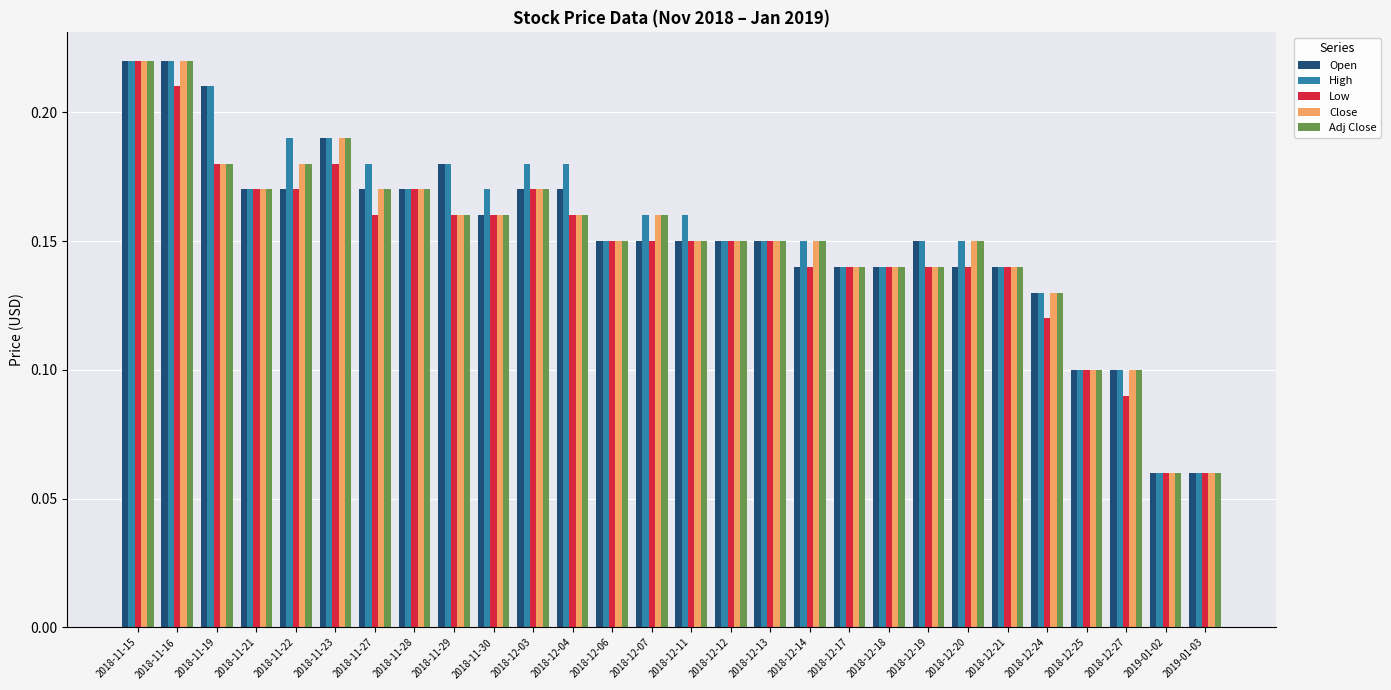

The value of Adj Close at 2018-12-03 is 0.0. True or false?

False